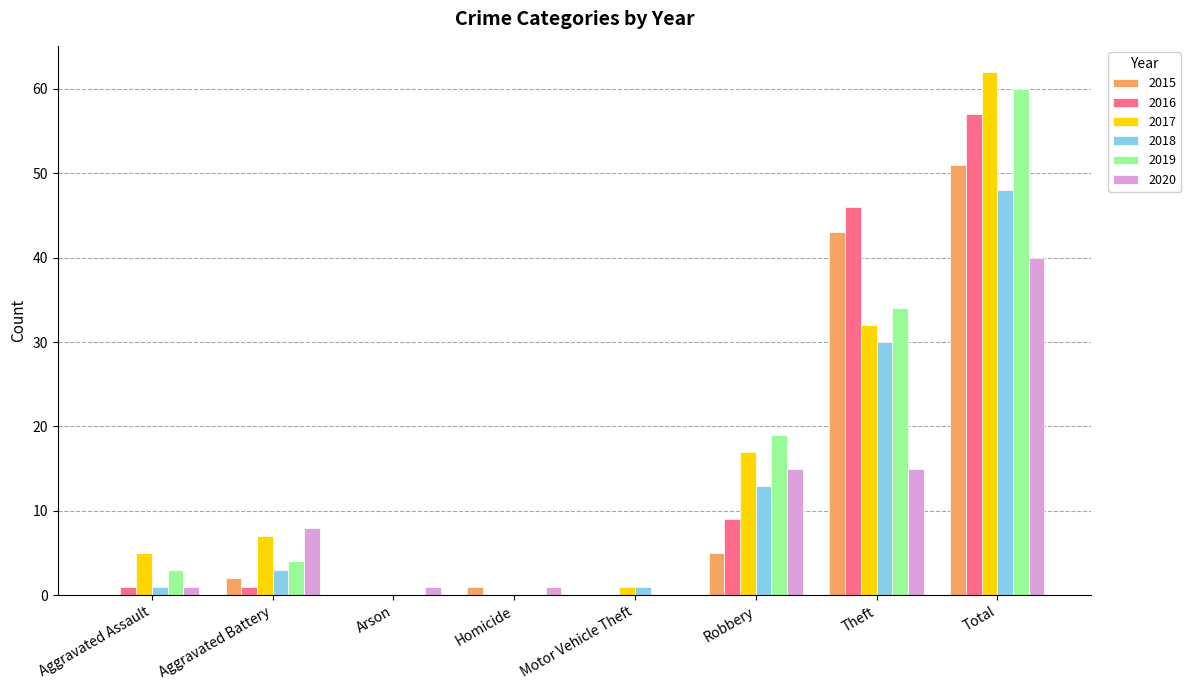

What are all the series names shown in the legend?

2015, 2016, 2017, 2018, 2019, 2020